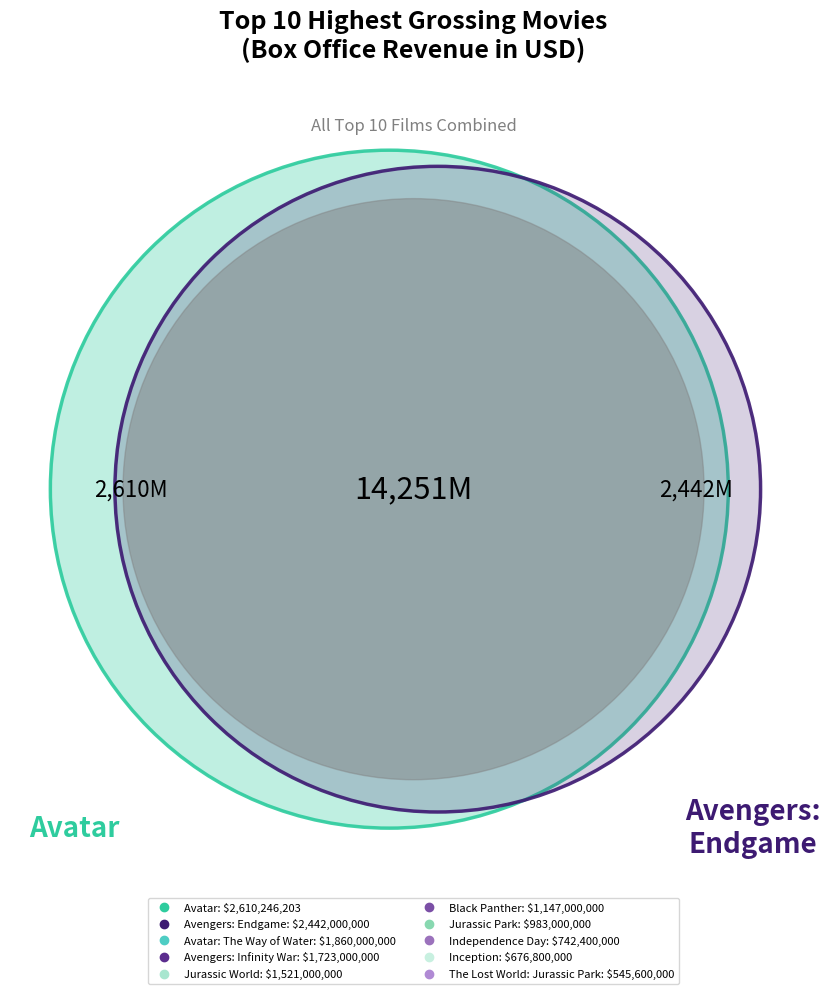

Is it true that Black Panther is 20% of the pie?

False